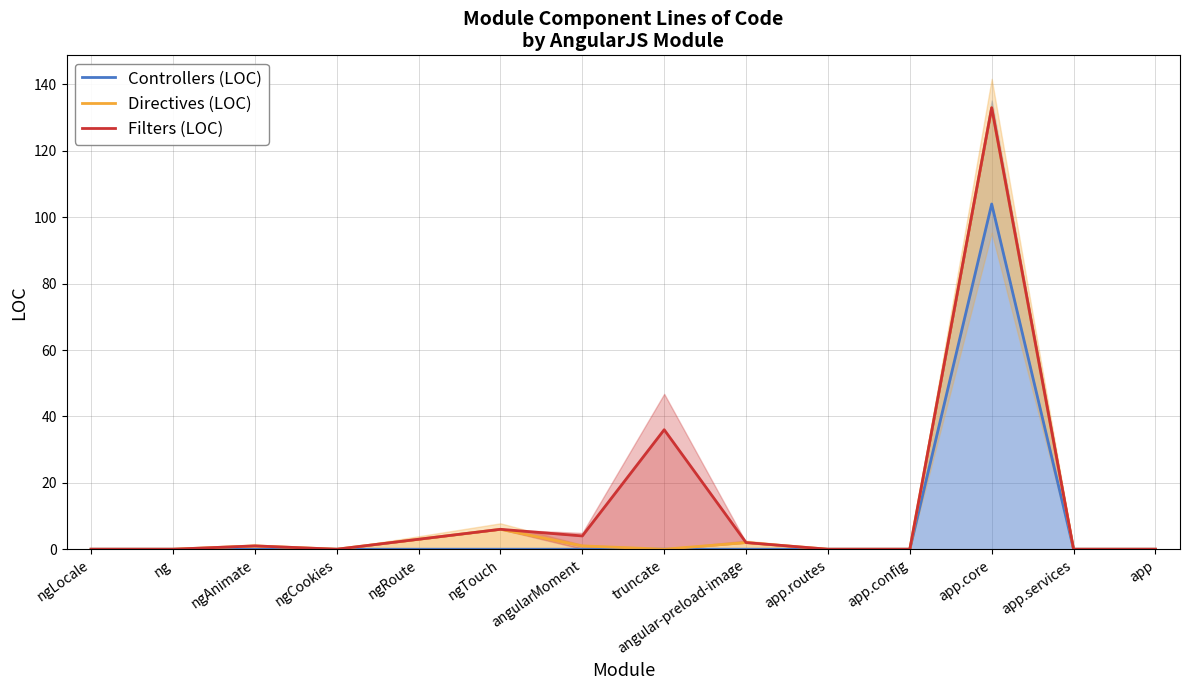

True or false: Directives (LOC) and Controllers (LOC) cross at least once.

False